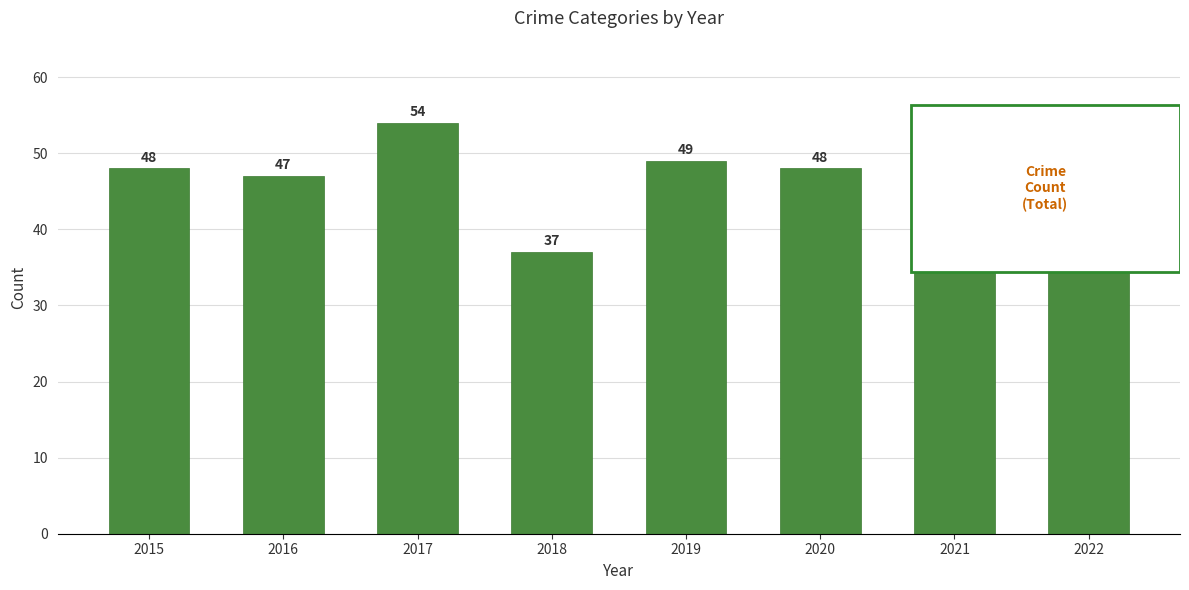

What is the value of the 7th bar from the left?

45